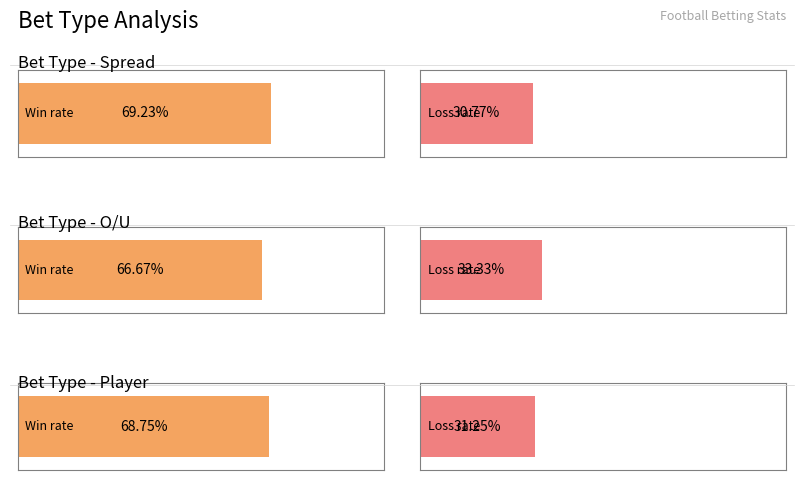

Are the bars grouped side by side (vs. stacked)?

Yes